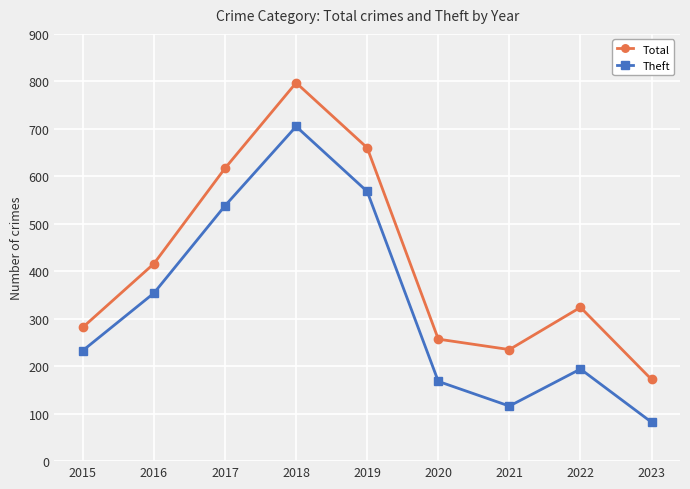

At which label is Total closest to 484?

2016